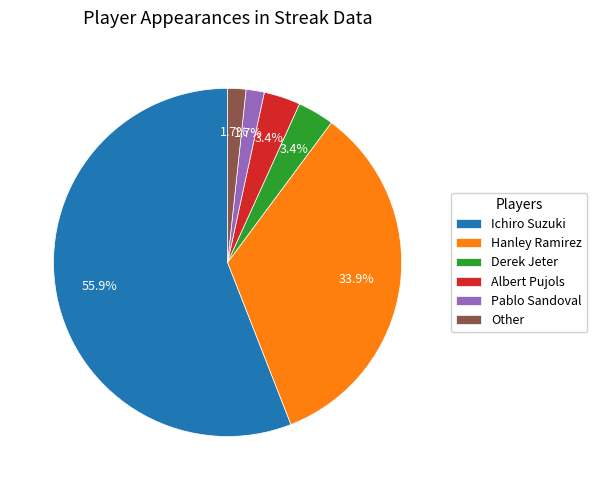

Approximately how many times larger is the value at Albert Pujols compared to Pablo Sandoval?

2.0